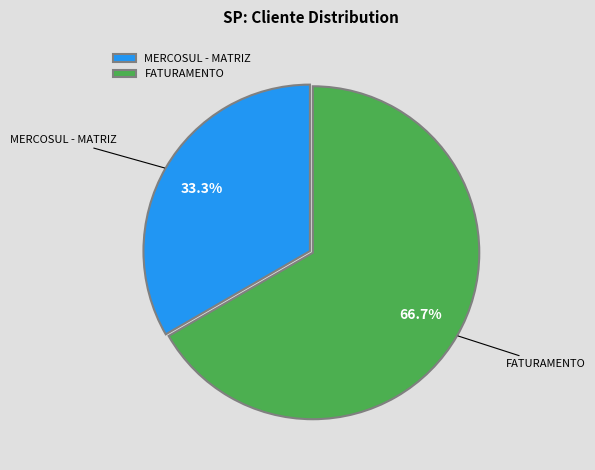

Does any single category account for the majority?

Yes